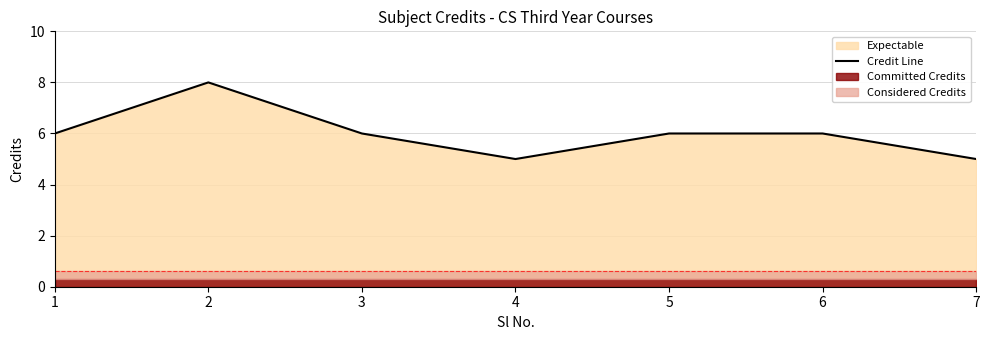

How many values are between 5 and 6?

6